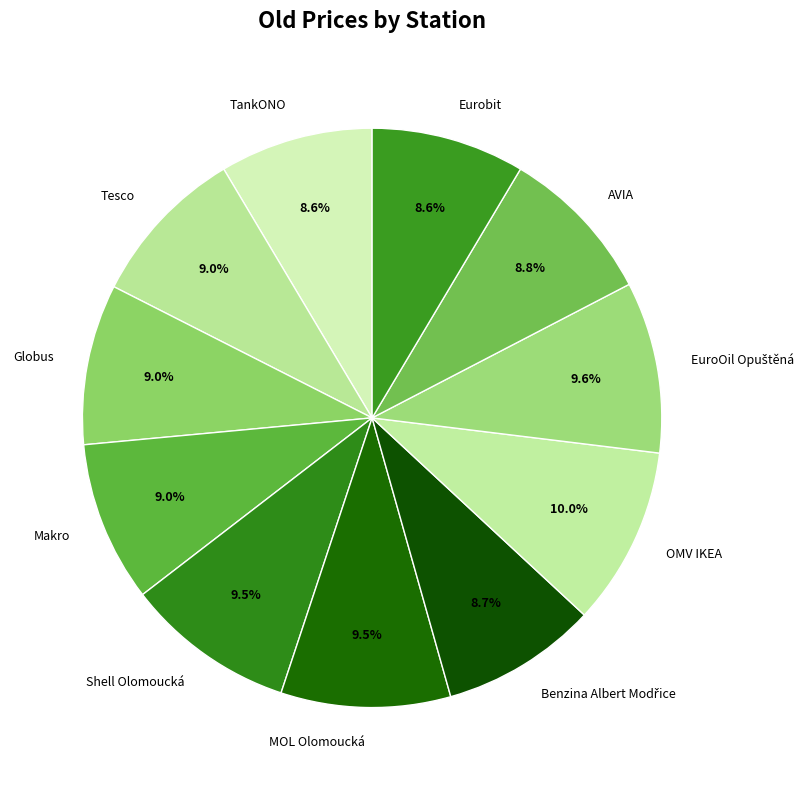

Between TankONO and OMV IKEA, which is larger?

OMV IKEA